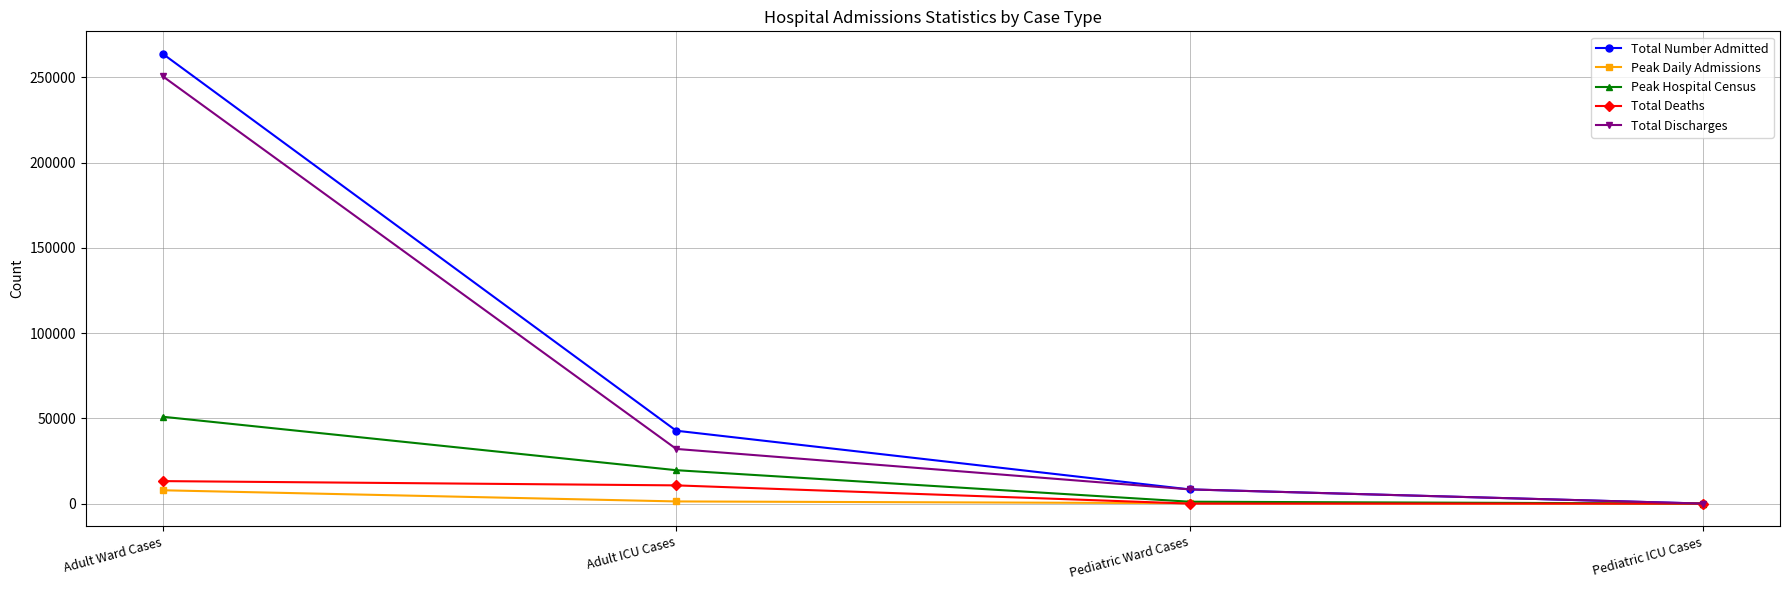

At which category does the chart reach its peak across all series?

Adult Ward Cases